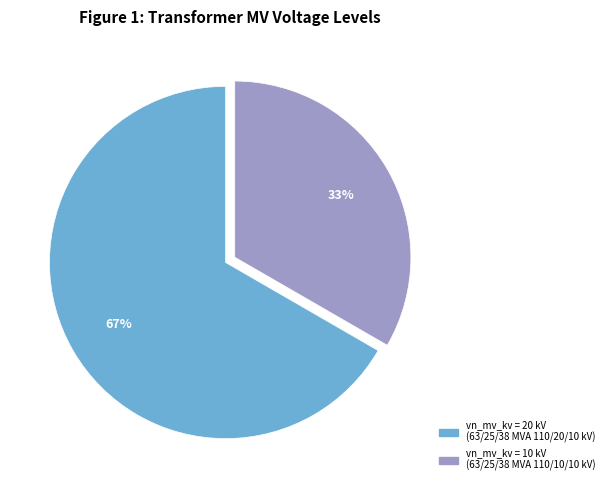

To the nearest percent, what is the average slice percentage?

50%